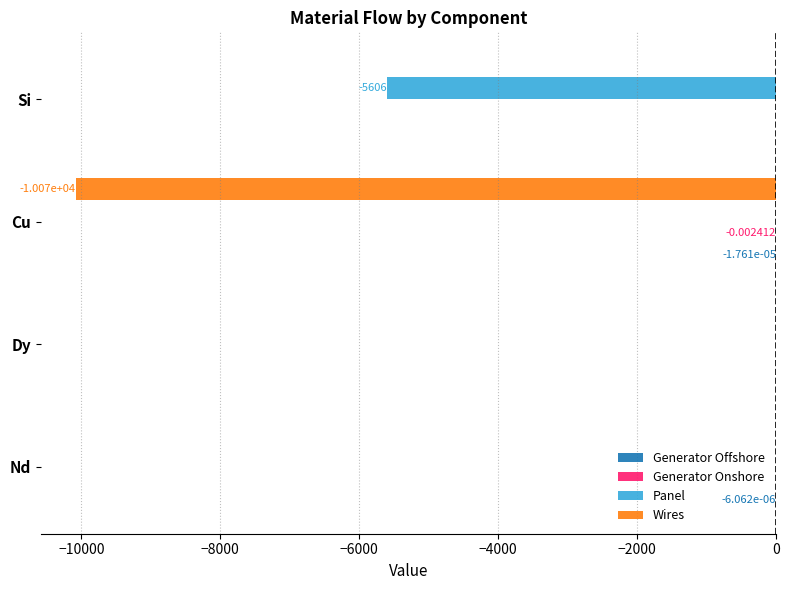

Between Nd and Si, which series saw the biggest shift?

Panel